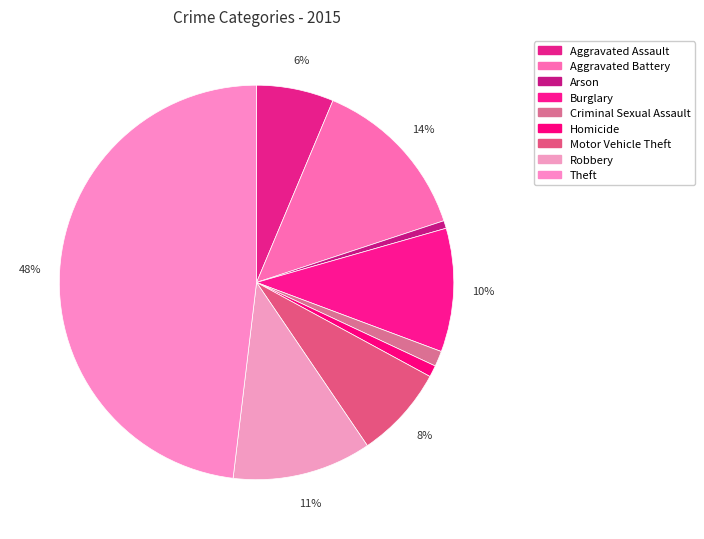

How many segments does this pie chart have?

9